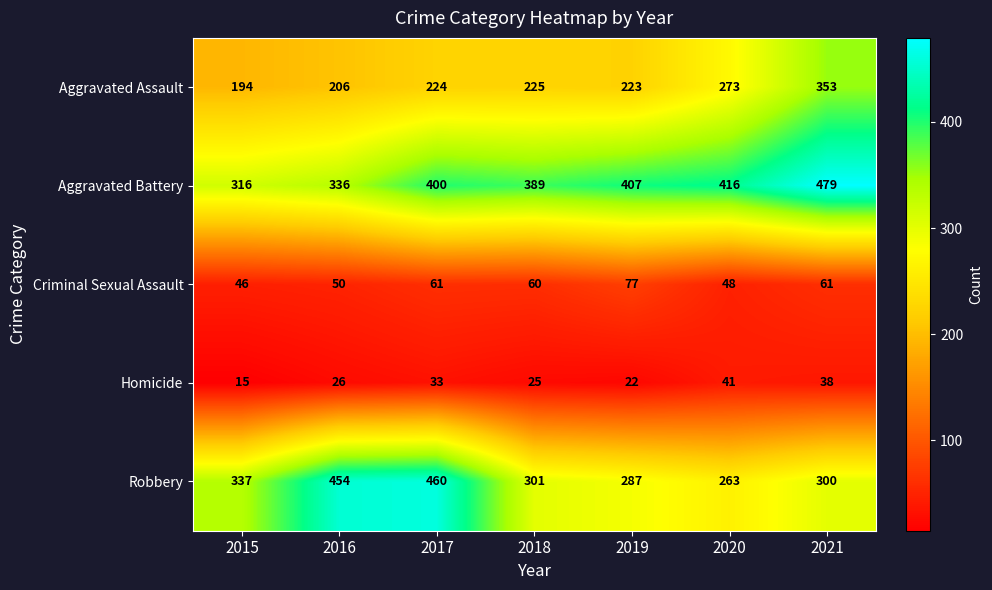

Is the value of Aggravated Assault at 2016 greater than the value of Criminal Sexual Assault at 2019?

Yes